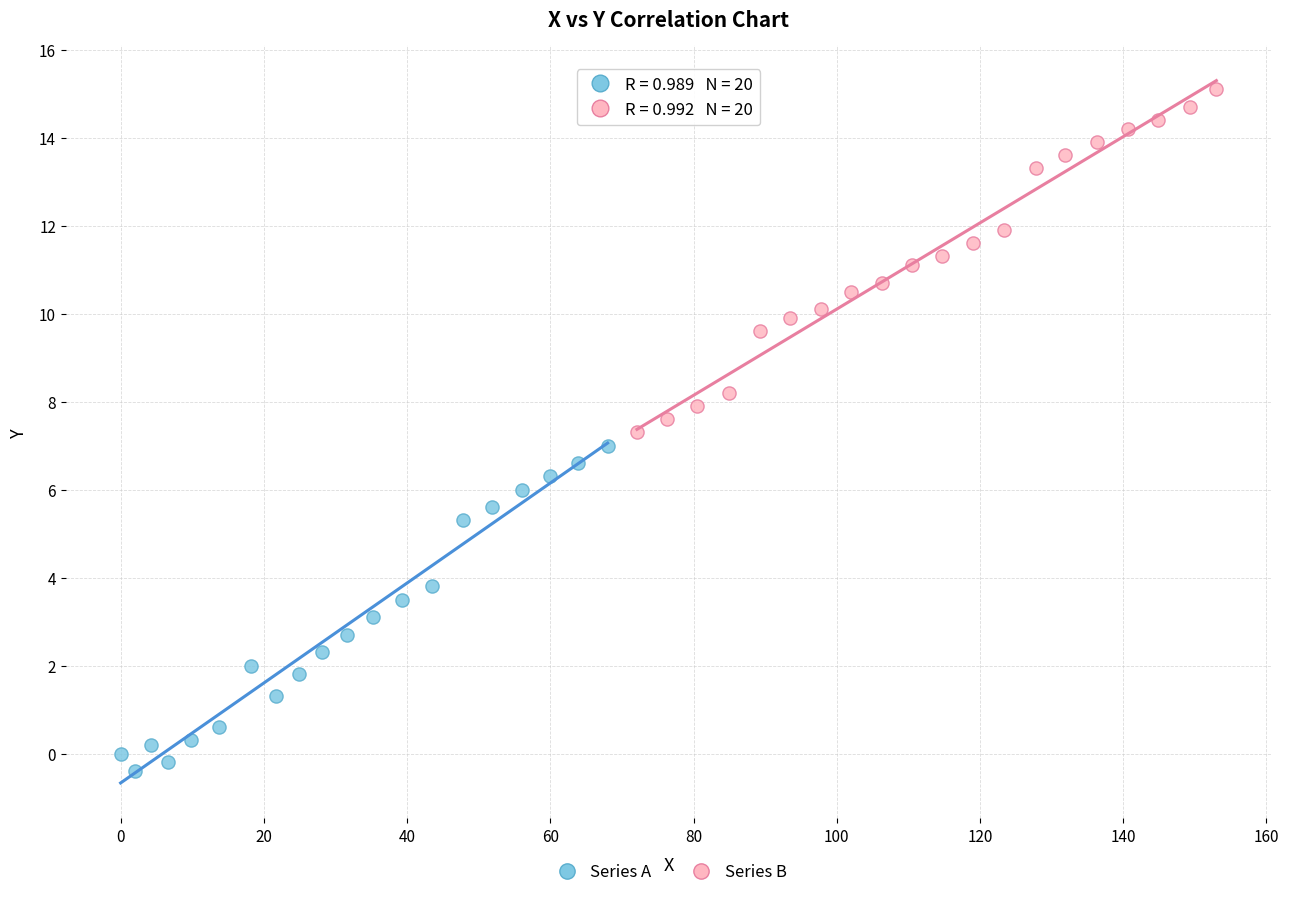

Which series reaches the maximum Y coordinate?

Series B